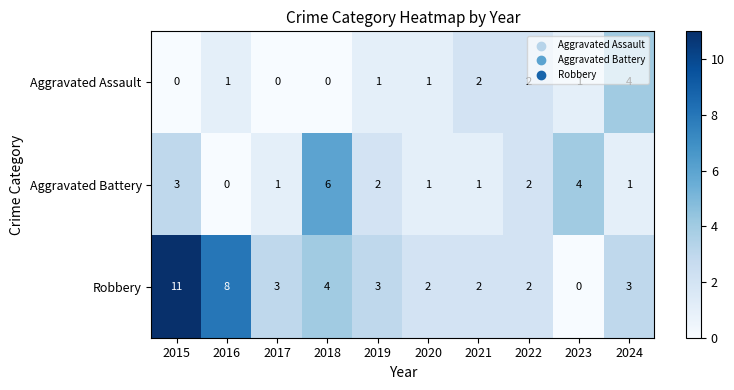

How many distinct data groups are displayed?

3